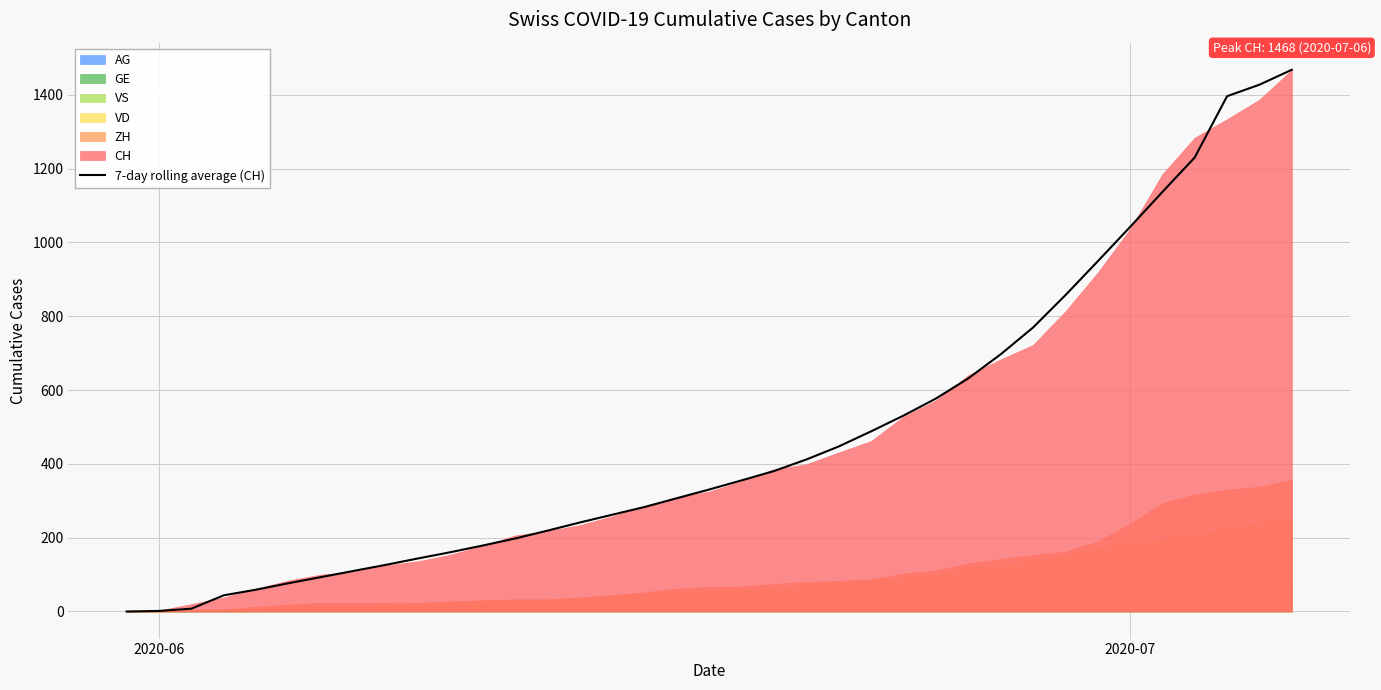

Does the chart have visible grid lines?

Yes